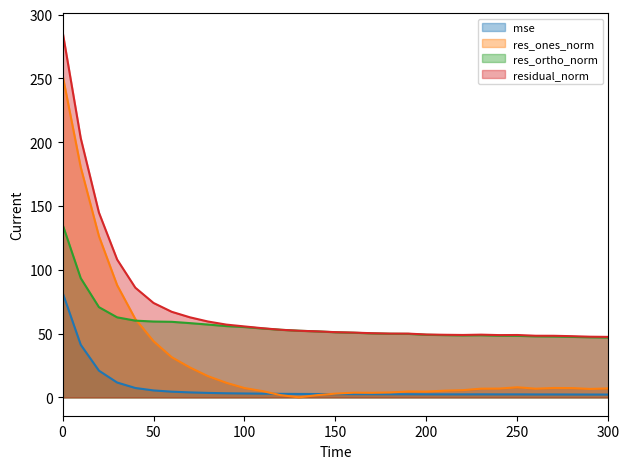

What is the value of the res_ones_norm point at the 12th from the left?

4.9